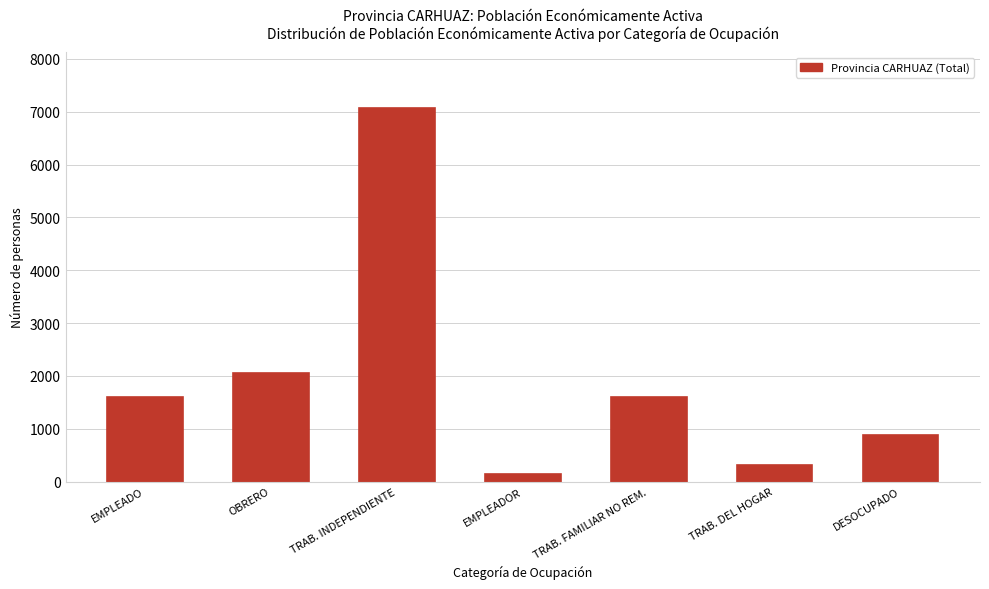

What is the average value?

1949